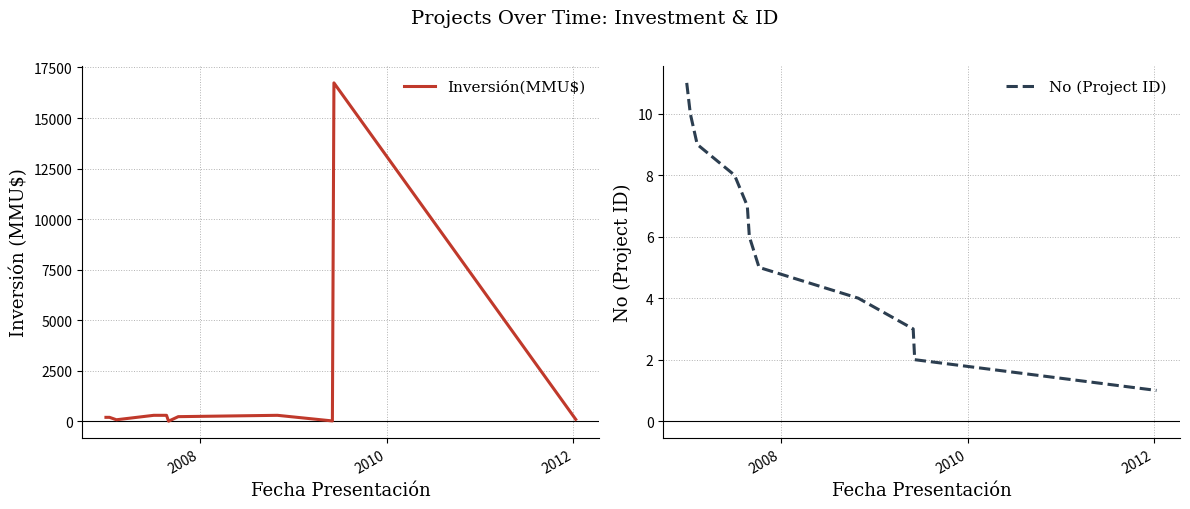

What is the difference between the maximum and second lowest values in the Inversión(MMU$) series?

16714